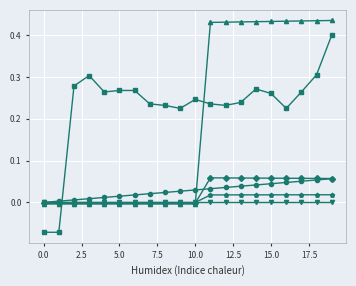

What is the minimum value shown in the chart?

-0.1